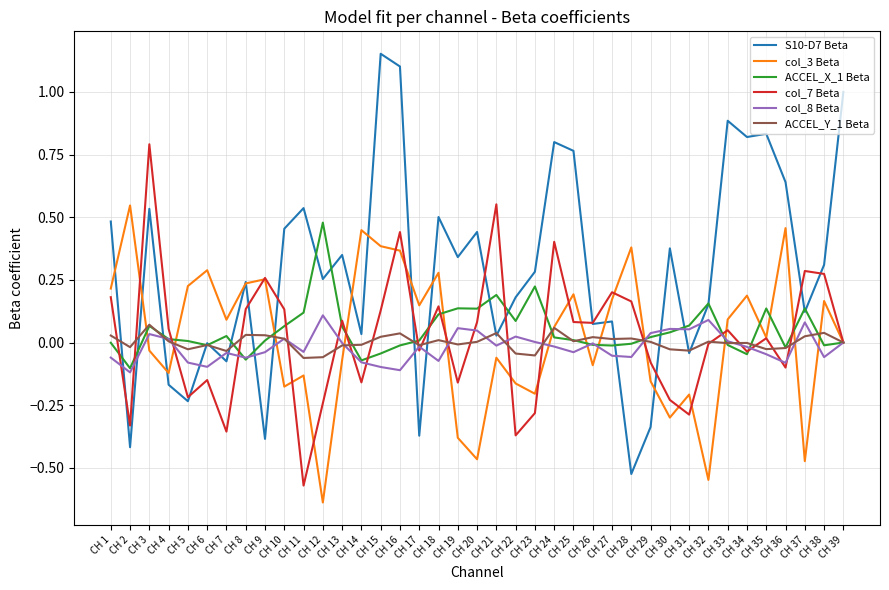

Between which two adjacent categories do S10-D7 Beta and ACCEL_X_1 Beta first intersect?

CH 1 and CH 2